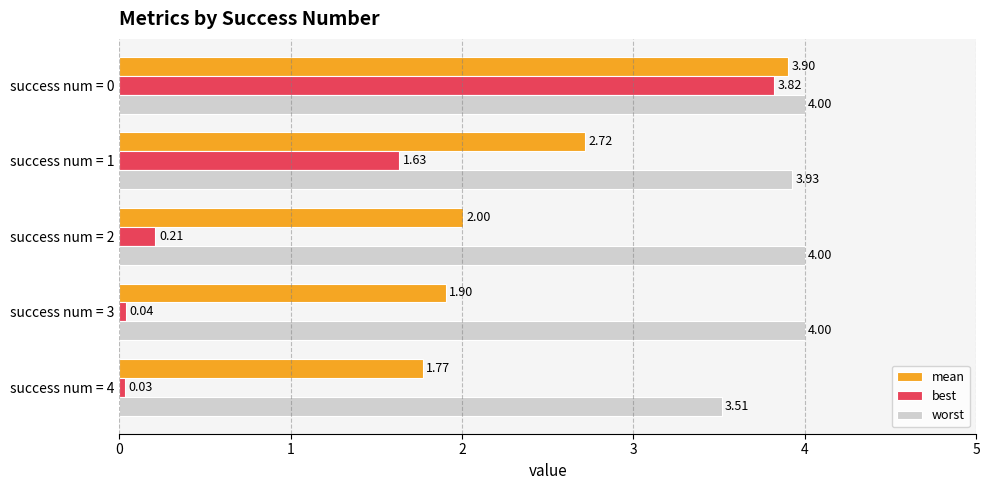

Which series has the widest spread of values?

best